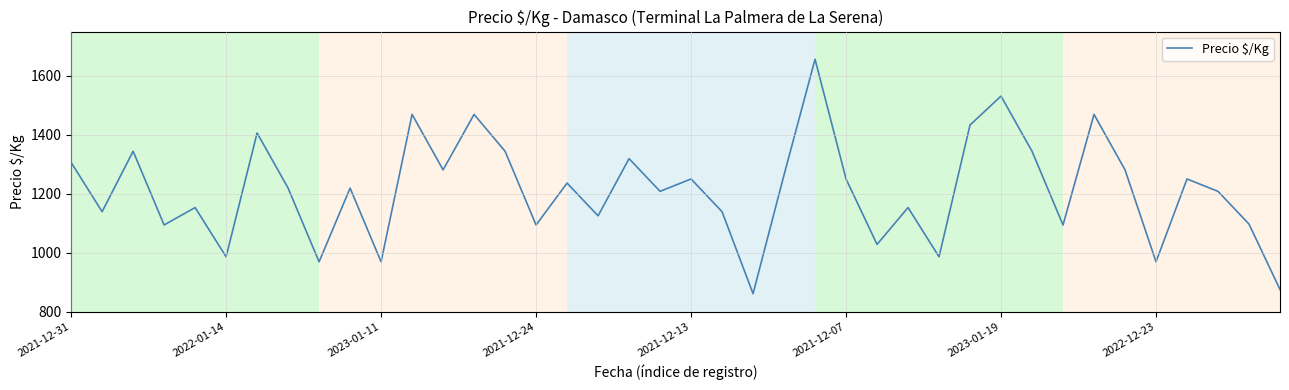

What is the minimum value shown in the chart?

861